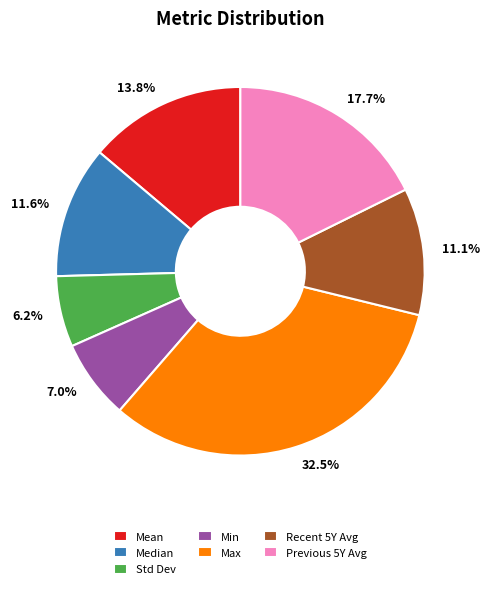

Which has a higher value, Max or Std Dev?

Max